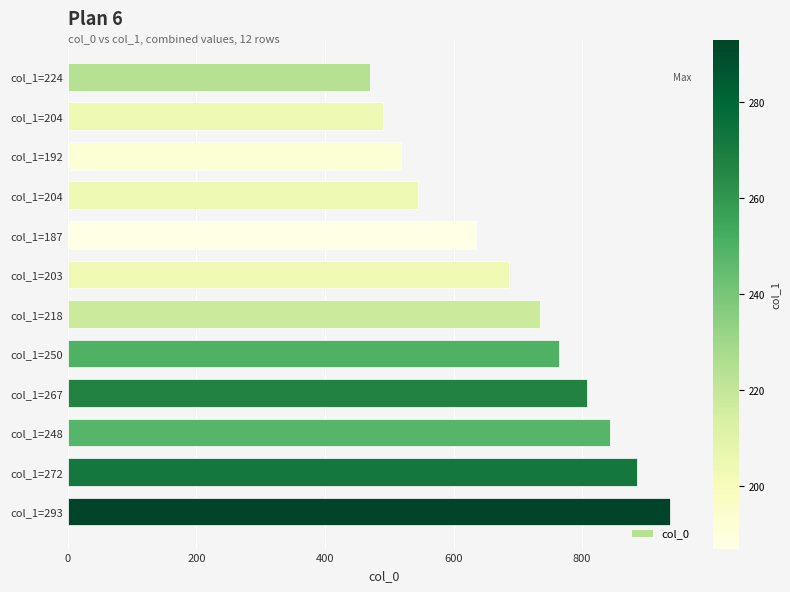

How many data points are less than 735?

6